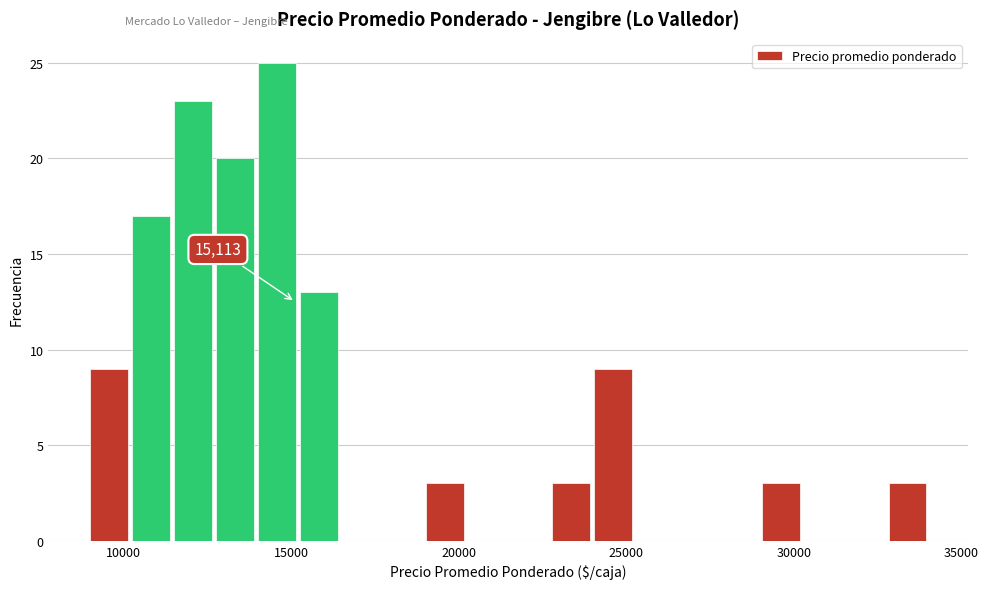

Read against the x-axis, roughly where is the centre of the tallest bar?

14500